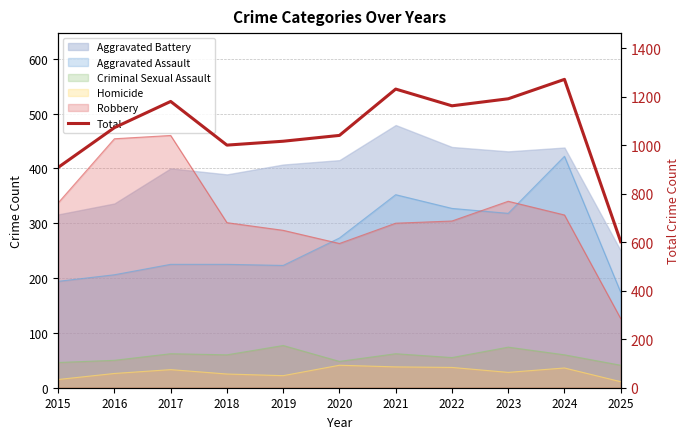

What is the average value?

1061